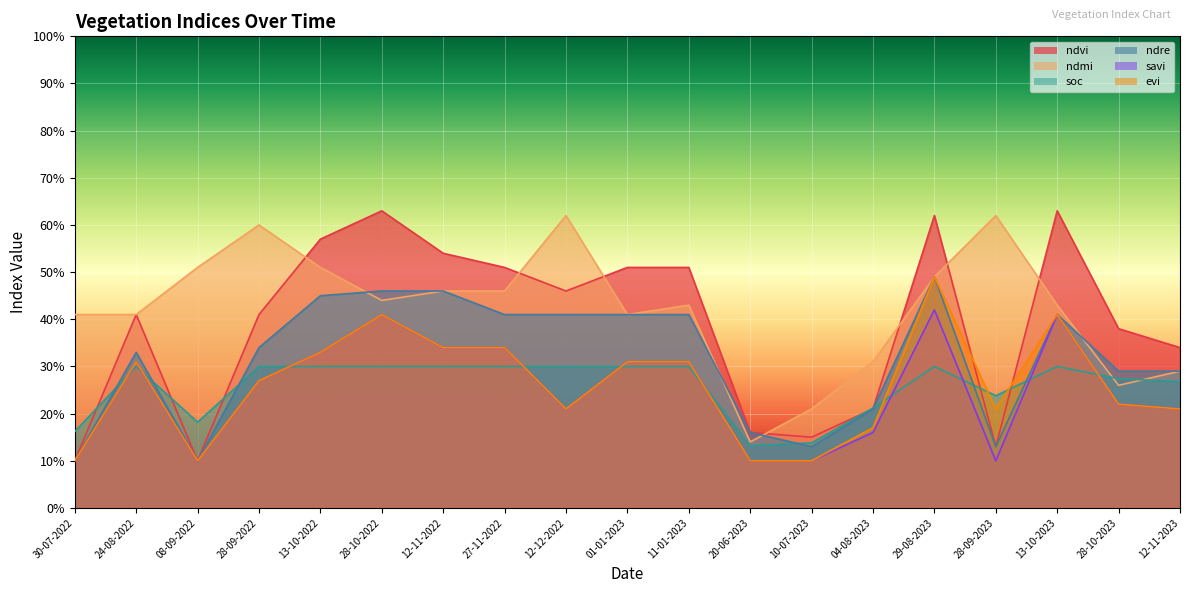

What is the label of the 4th point from the right?

28-09-2023